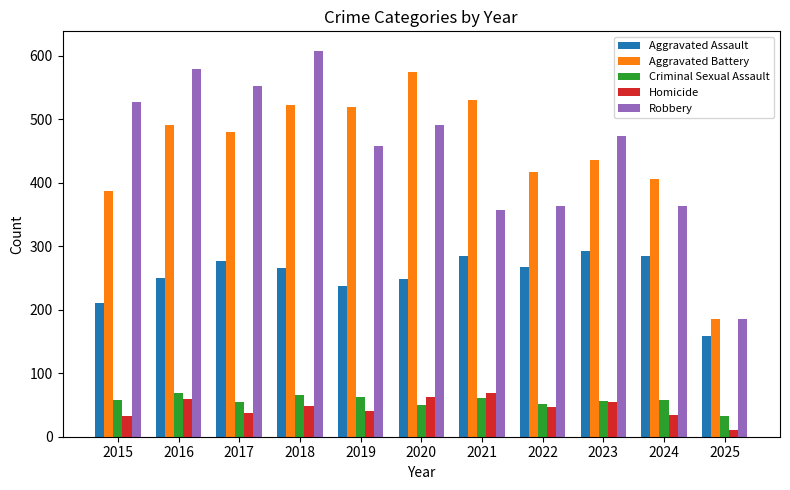

What is the total value across all series at 2021?

1302